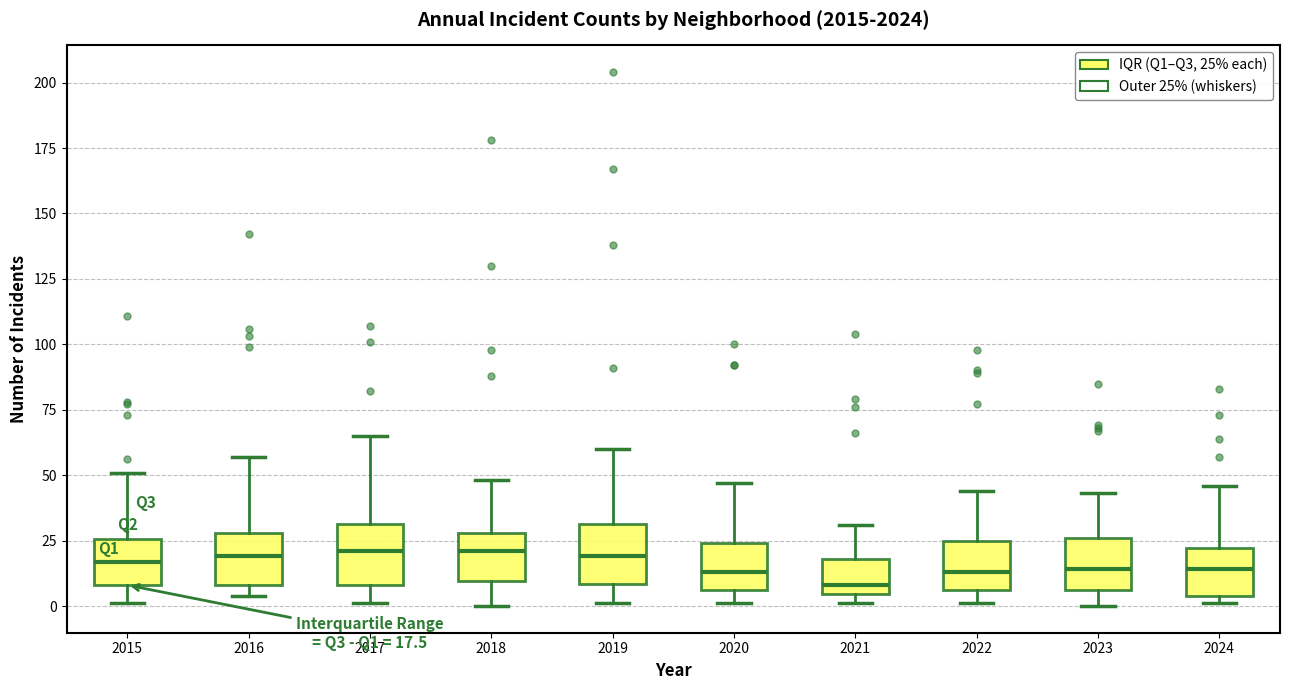

Which box has the lowest median line?

2021